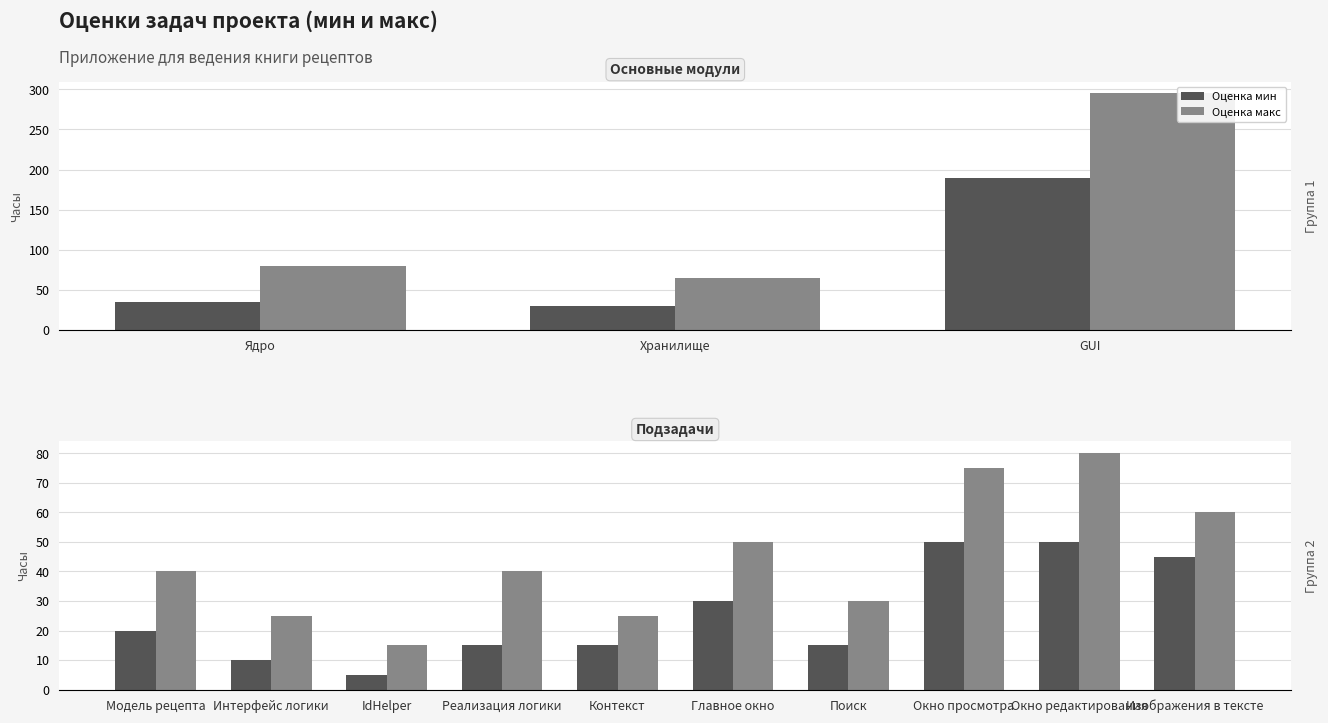

What is the spread (max minus min) of values at Реализация логики?

25